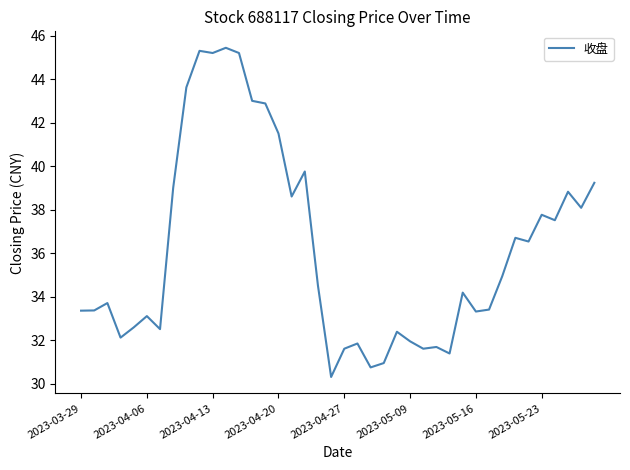

What is the difference between the maximum and minimum values?

15.1